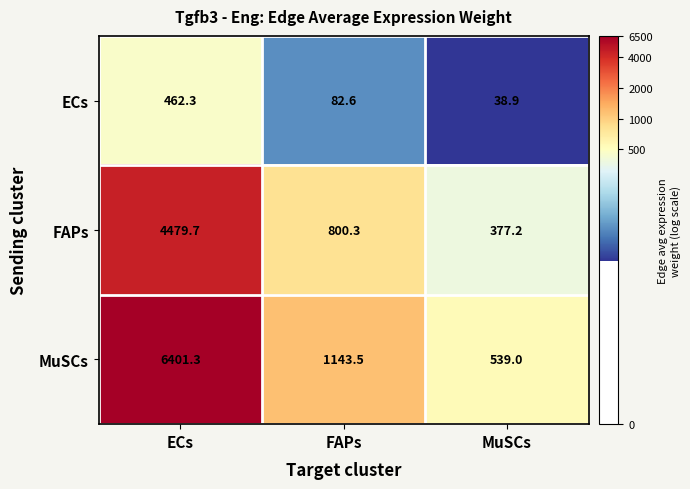

List the labels in order of ECs value, smallest first.

MuSCs, FAPs, ECs